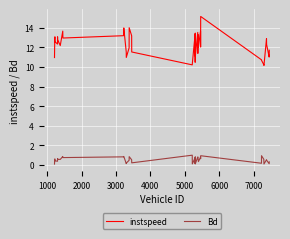

List the series in order of their overall mean, highest first.

instspeed, Bd